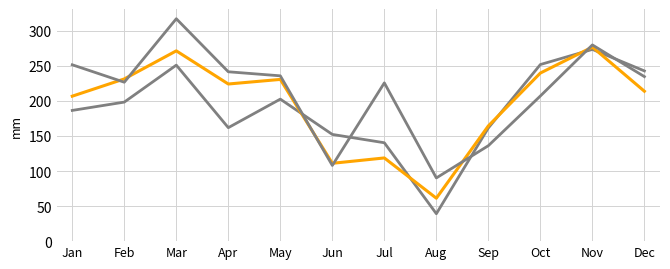

How many lines are shown in the chart?

3